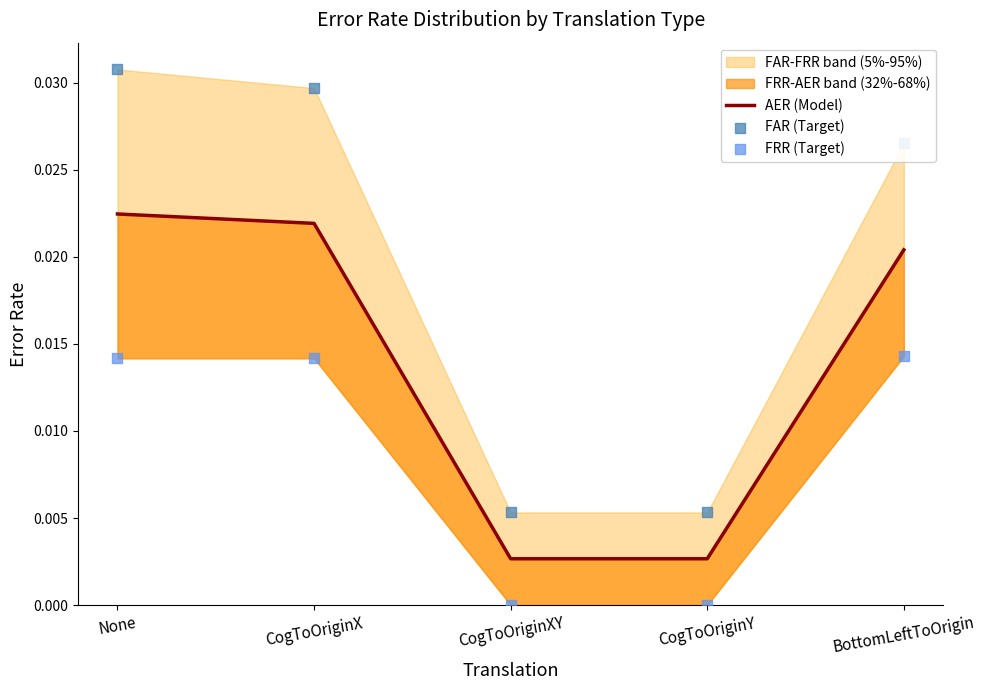

Which series has the largest total across all categories?

FAR (Target)